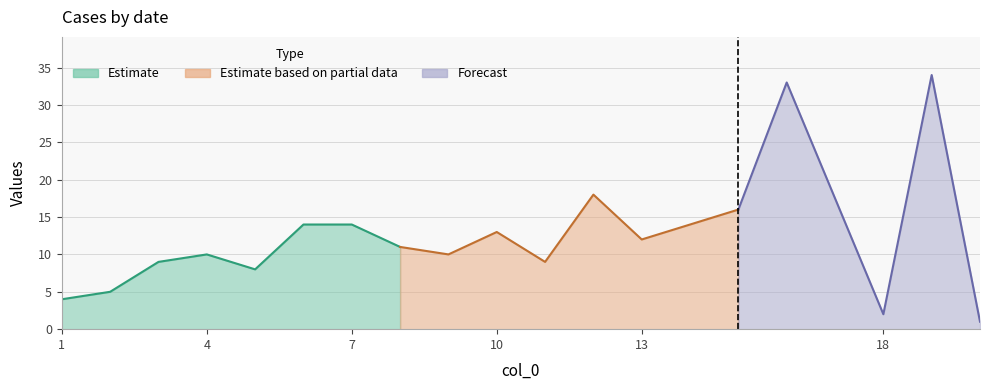

Which has a higher value, 20 or 15?

15